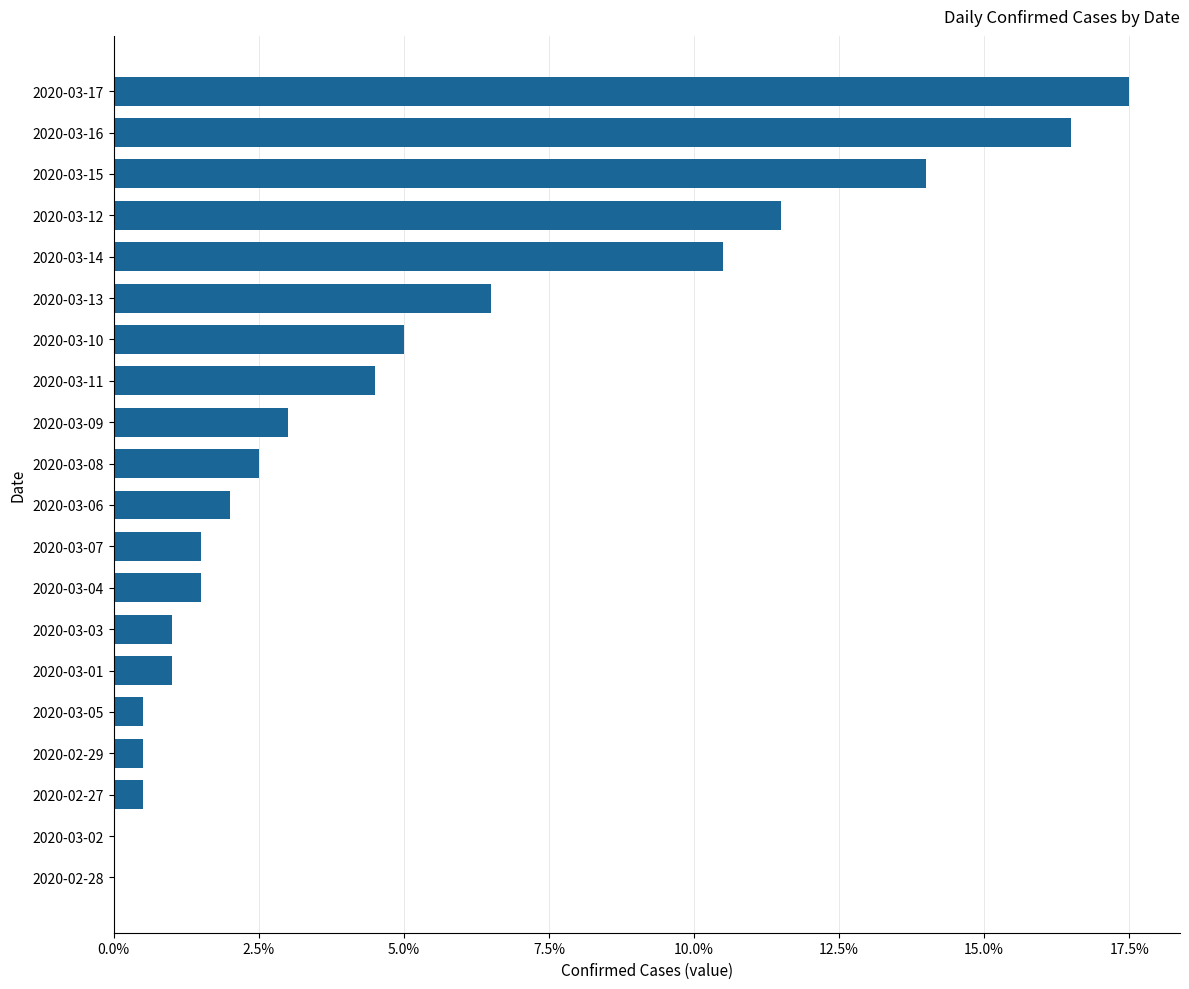

Reading top to bottom, transcribe all the data shown in this chart.

2020-03-17=17.5	2020-03-16=16.5	2020-03-15=14.0	2020-03-12=11.5	2020-03-14=10.5	2020-03-13=6.5	2020-03-10=5.0	2020-03-11=4.5	2020-03-09=3.0	2020-03-08=2.5	2020-03-06=2.0	2020-03-07=1.5	2020-03-04=1.5	2020-03-03=1.0	2020-03-01=1.0	2020-03-05=0.5	2020-02-29=0.5	2020-02-27=0.5	2020-03-02=0.0	2020-02-28=0.0